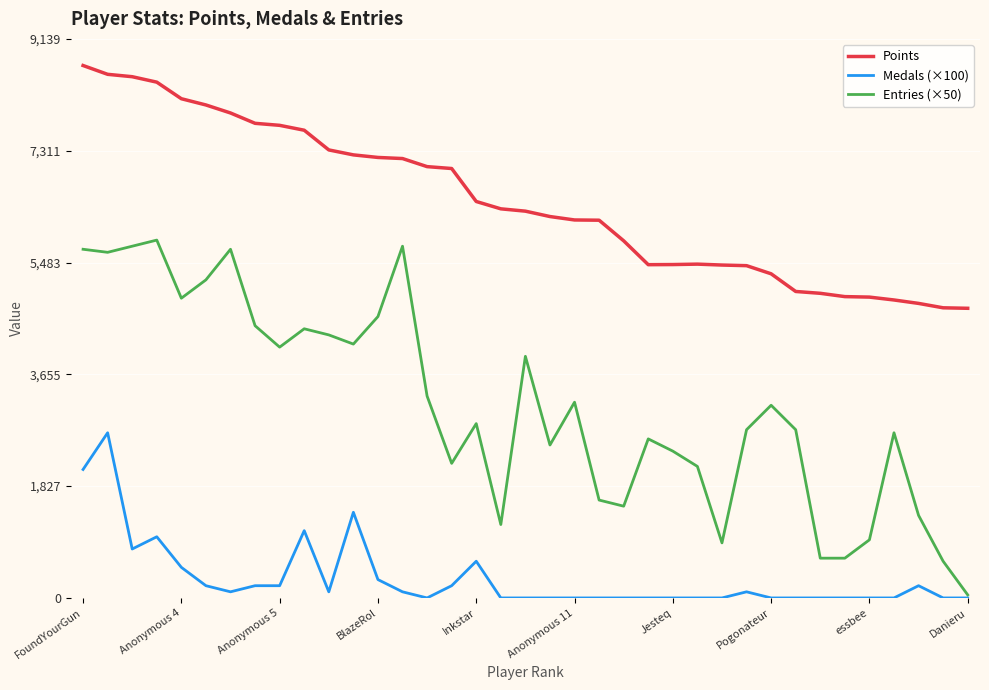

Which series has the largest total across all categories?

Points